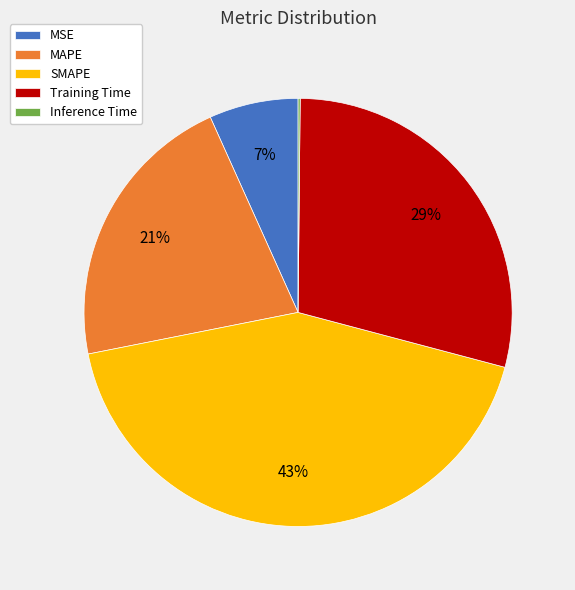

Is it true that MSE is 18% of the pie?

False